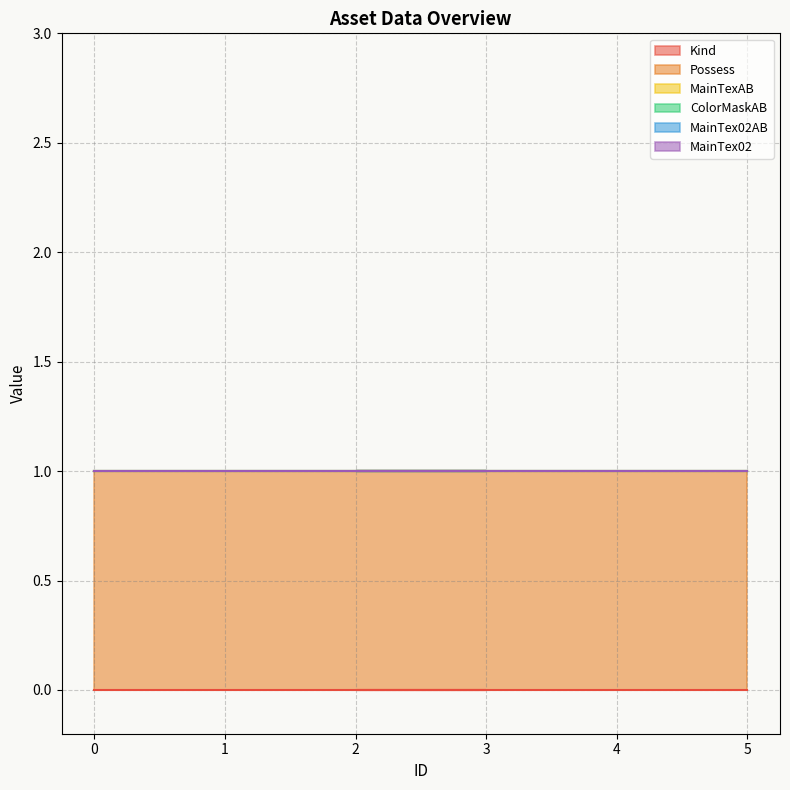

True or false: Possess and MainTex02AB cross at least once.

False